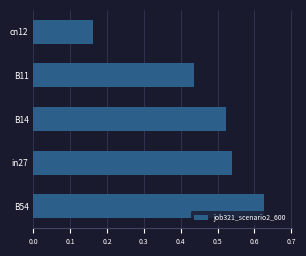

What is the sum of all values?

2.3